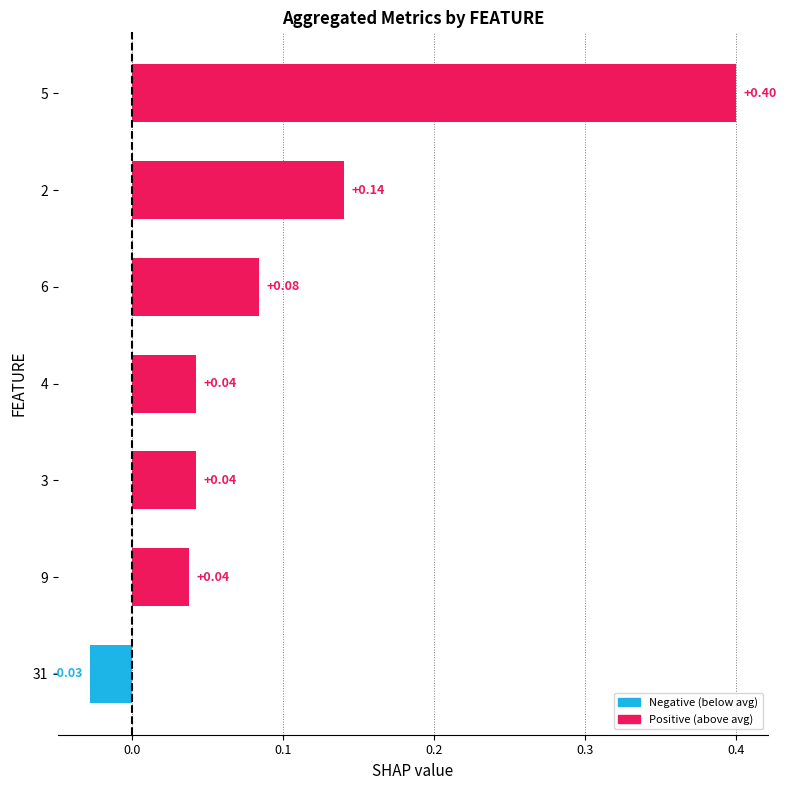

Between 9 and 31, which is larger?

9